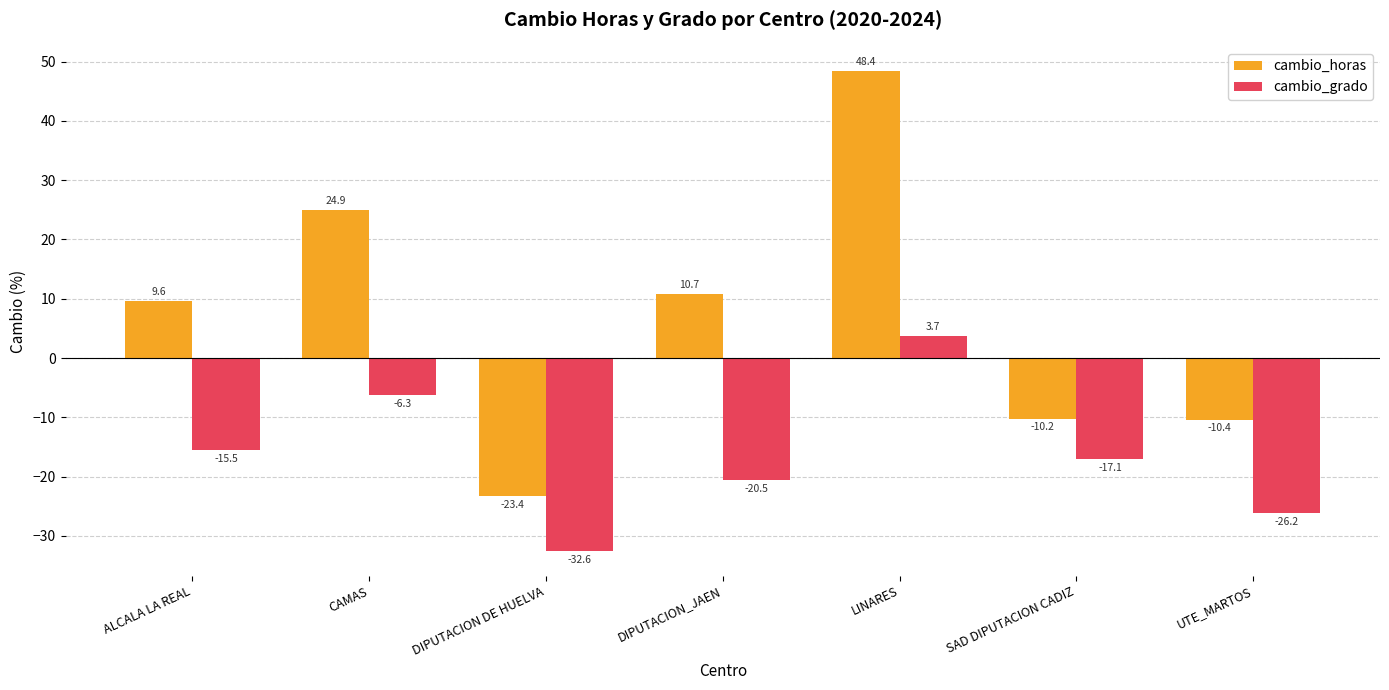

Rank the categories by cambio_horas value from lowest to highest.

DIPUTACION DE HUELVA, UTE_MARTOS, SAD DIPUTACION CADIZ, ALCALA LA REAL, DIPUTACION_JAEN, CAMAS, LINARES